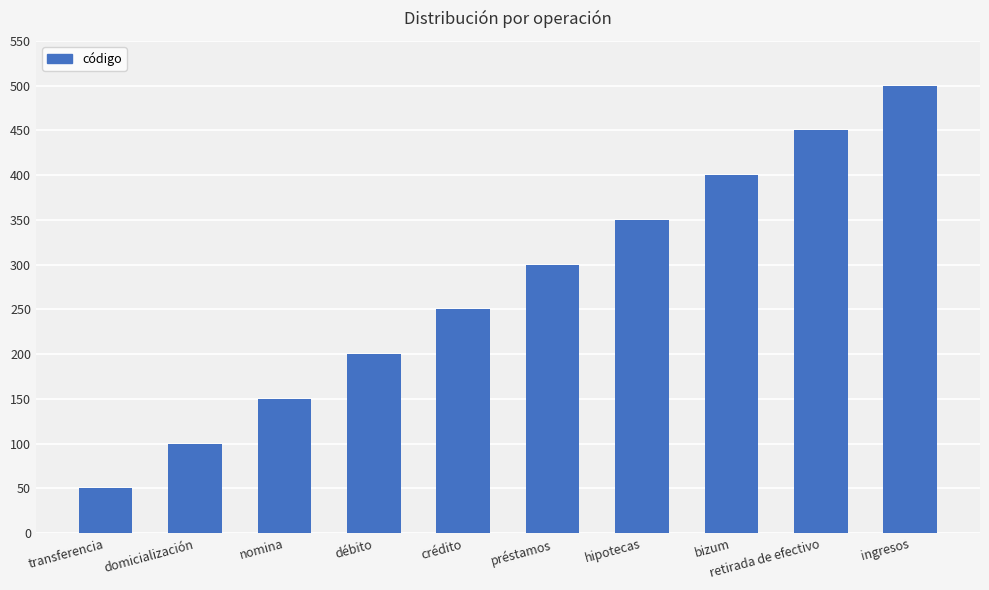

List the labels in order of value, largest first.

ingresos, retirada de efectivo, bizum, hipotecas, préstamos, crédito, débito, nomina, domicialización, transferencia